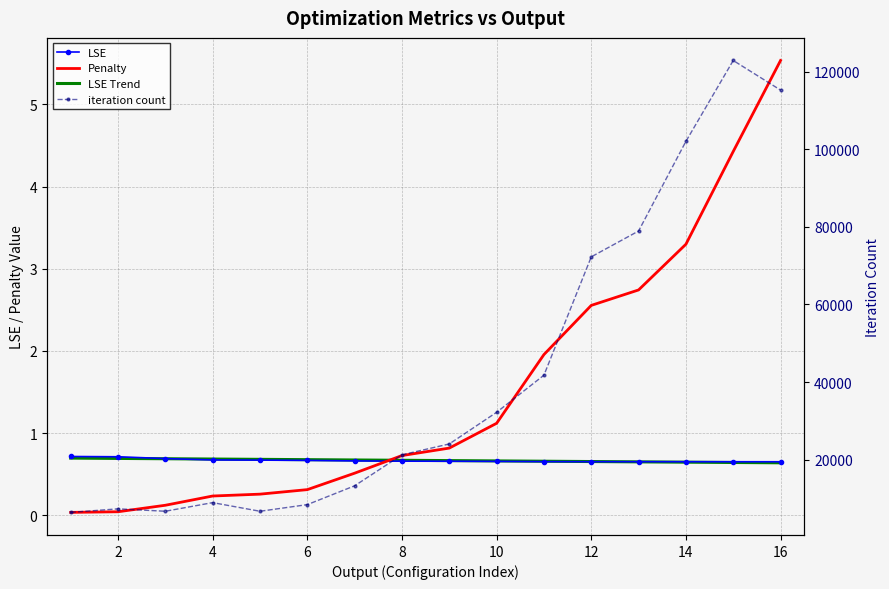

What is the sum of all LSE Trend values?

10.7